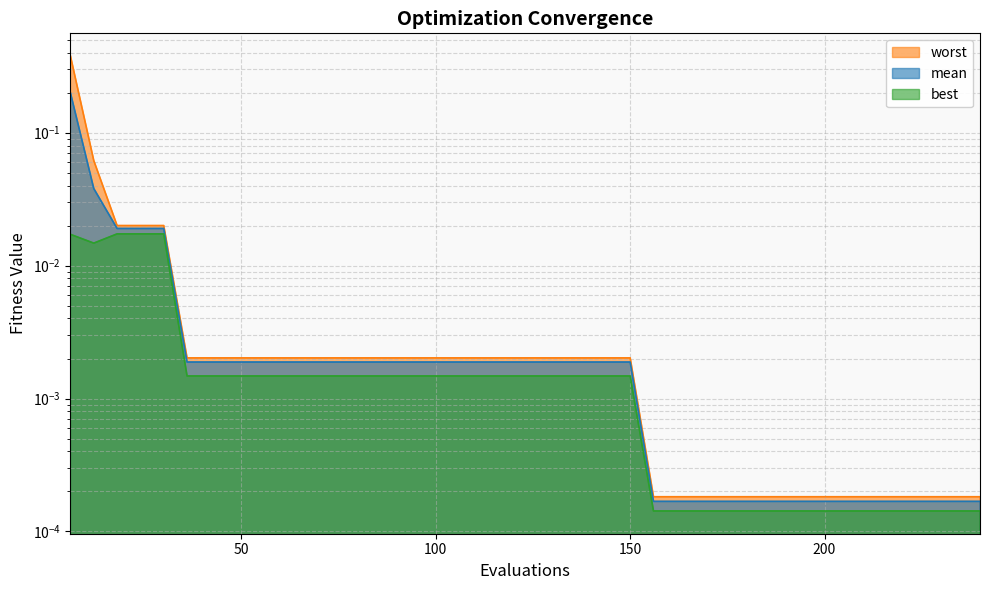

Which series has the widest spread of values?

worst